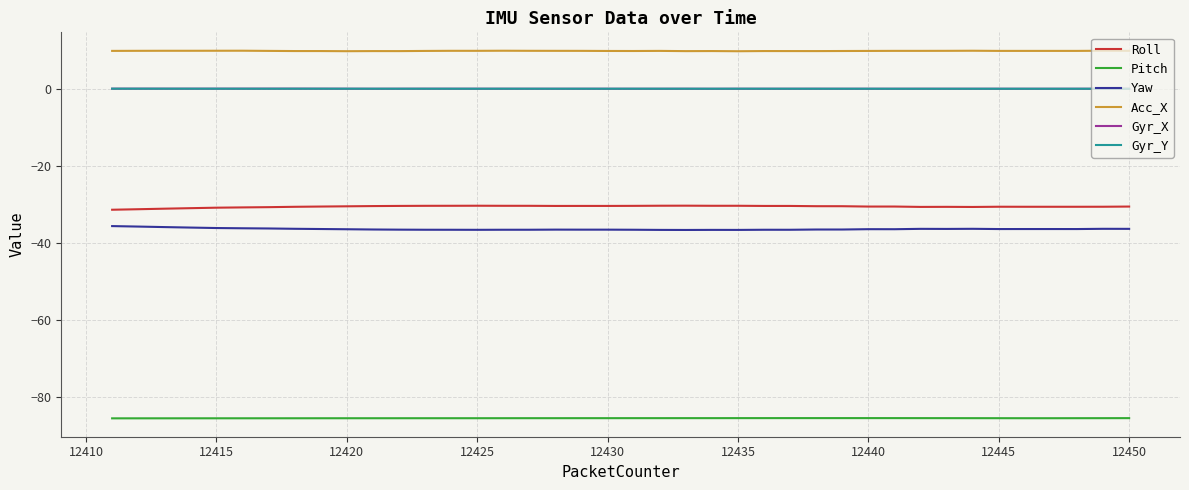

Which series has the largest total across all categories?

Acc_X